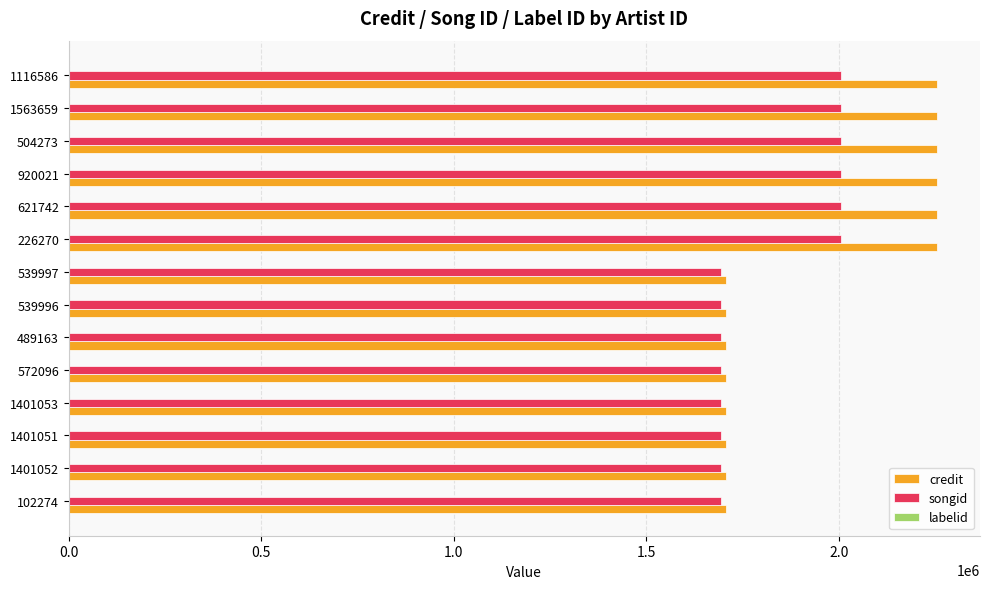

What is the sum of all songid values?

25569614